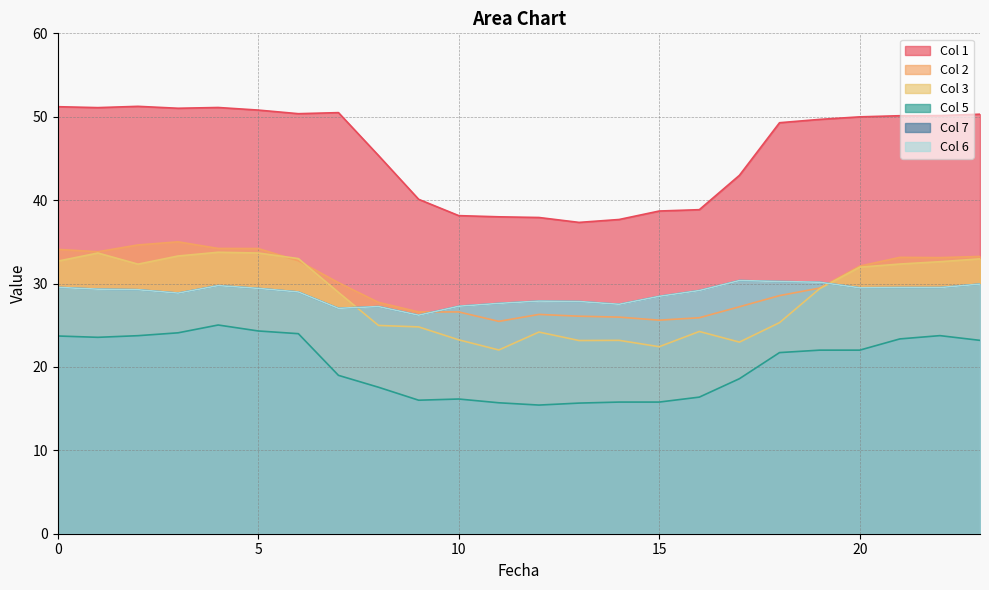

True or false: 7 has a value of 39.5 at 1.

False